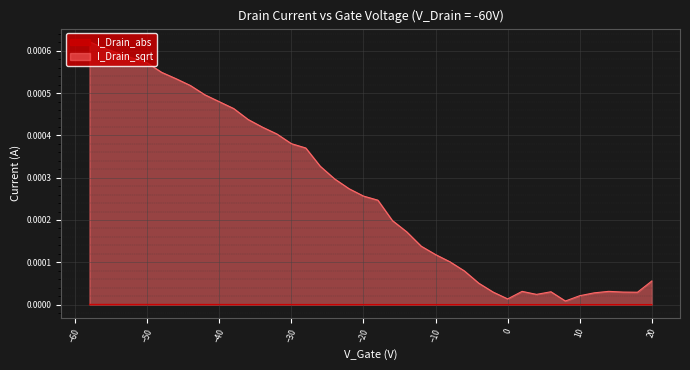

Which series has the largest range (max minus min)?

I_Drain_sqrt